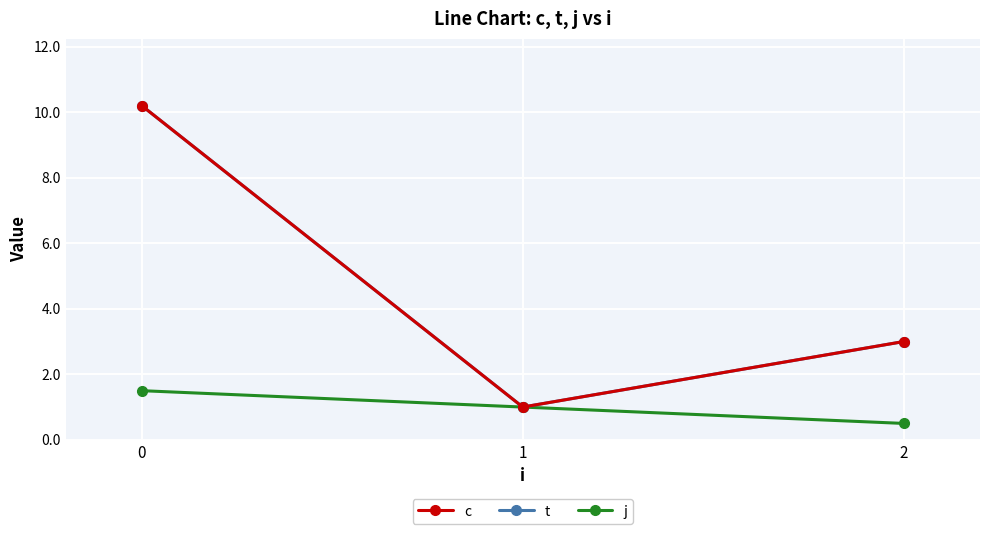

What is the difference between the c values at 1 and 2?

2.0